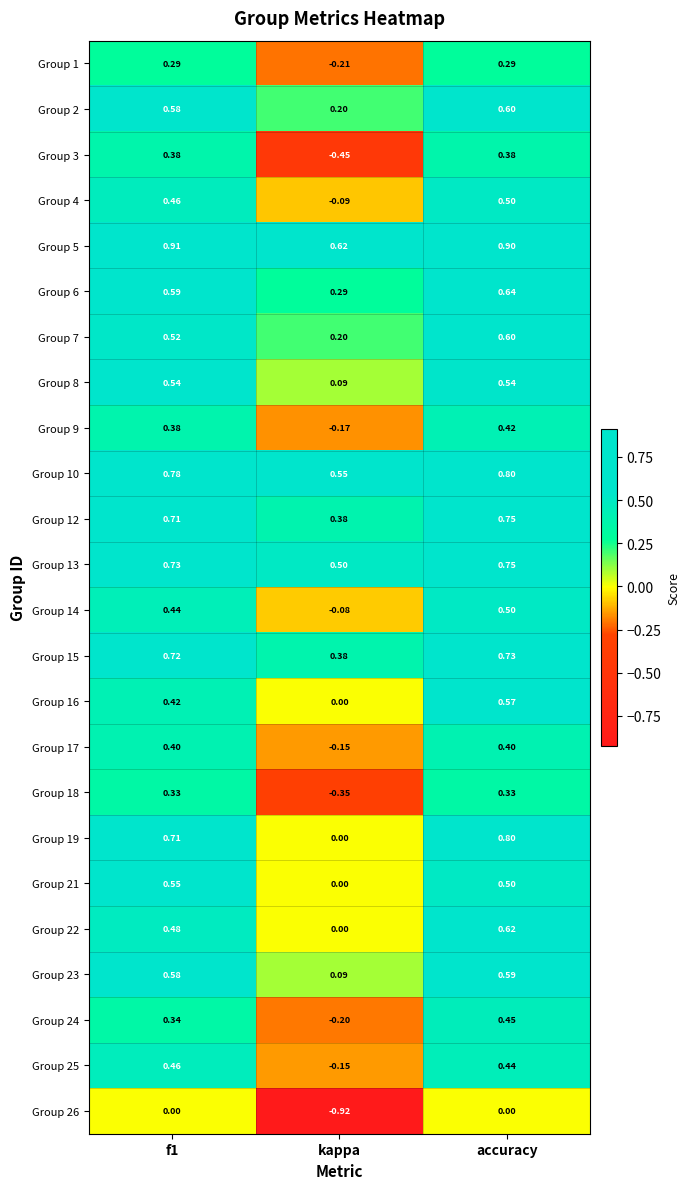

Where is Group 24 nearest to the value 0?

kappa